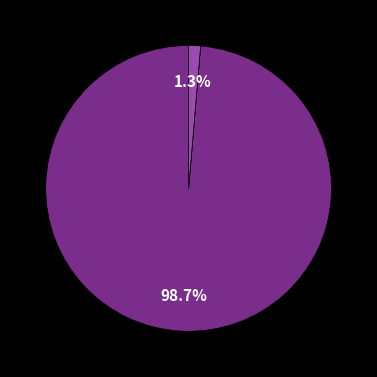

Is there any slice that represents more than half of the pie?

Yes